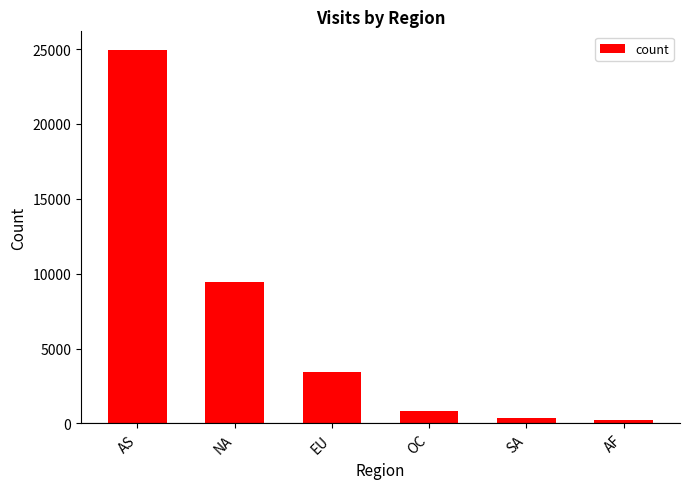

Is it true that the value at AS is 24939?

True